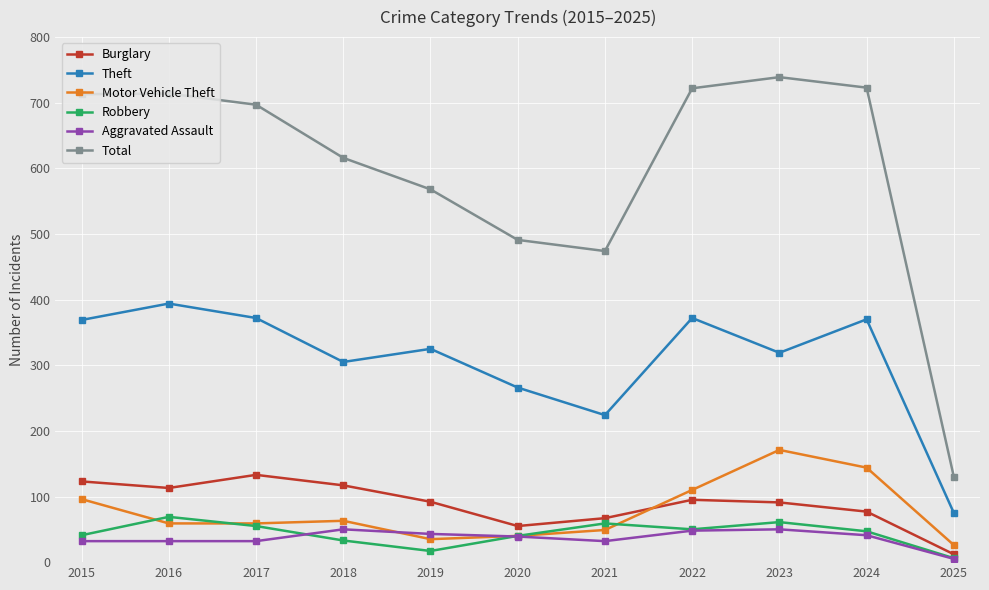

True or false: Aggravated Assault has a value of 39 at 2020.

True